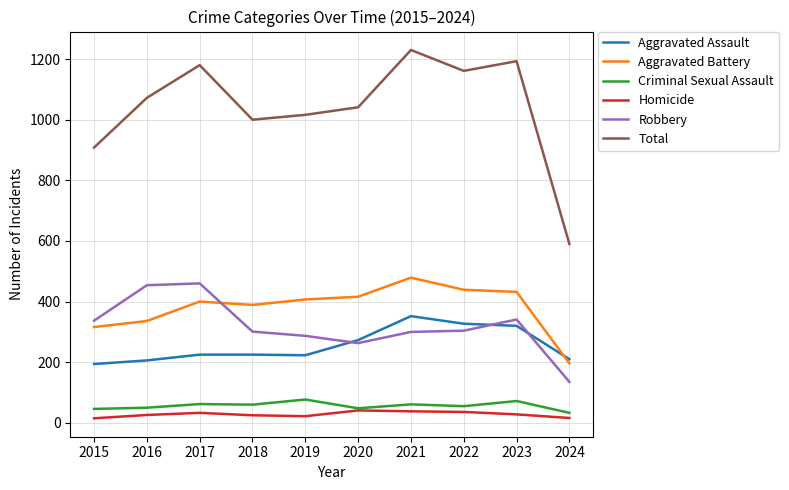

What is the average value of the Criminal Sexual Assault series?

56